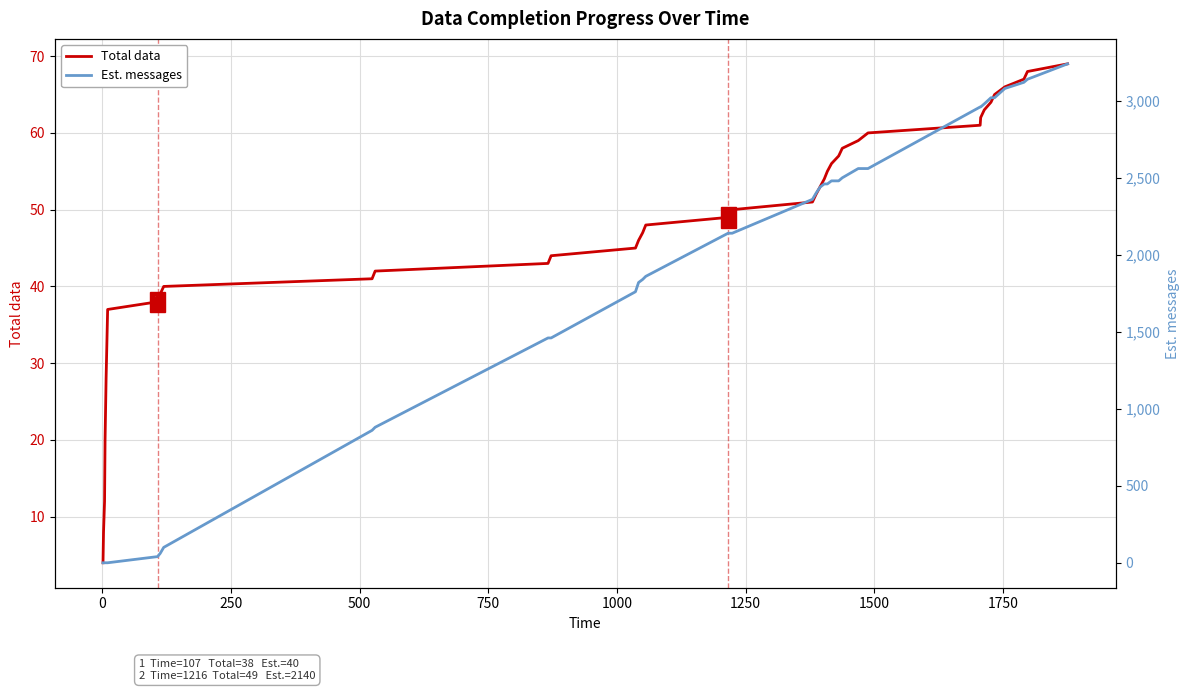

What is the lowest value of the Total data series?

4